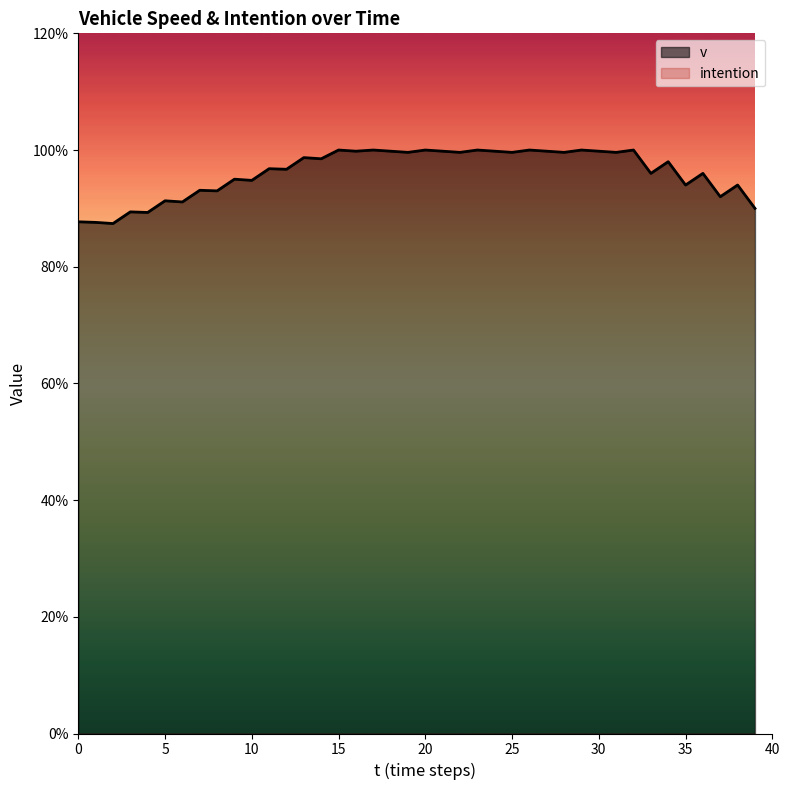

Rank the categories by value from lowest to highest.

2, 1, 0, 4, 3, 39, 6, 5, 37, 8, 7, 35, 38, 10, 9, 33, 36, 12, 11, 34, 14, 13, 19, 22, 25, 28, 31, 16, 18, 21, 24, 27, 30, 15, 17, 20, 23, 26, 29, 32